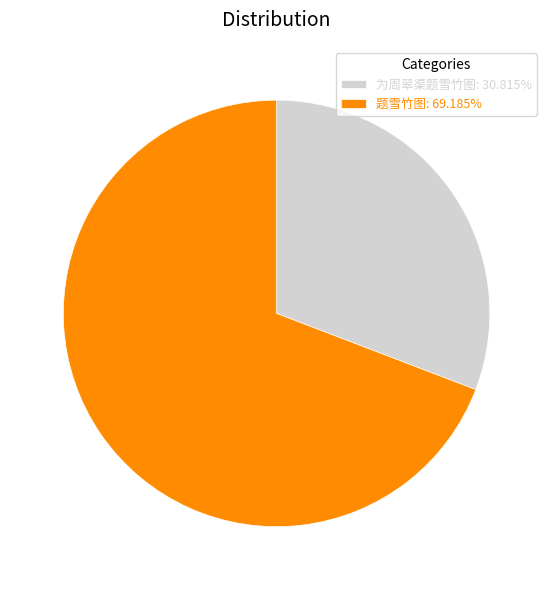

Is the sum of 题雪竹图: 69.185% and 为周翠渠题雪竹图: 30.815% greater than half?

Yes